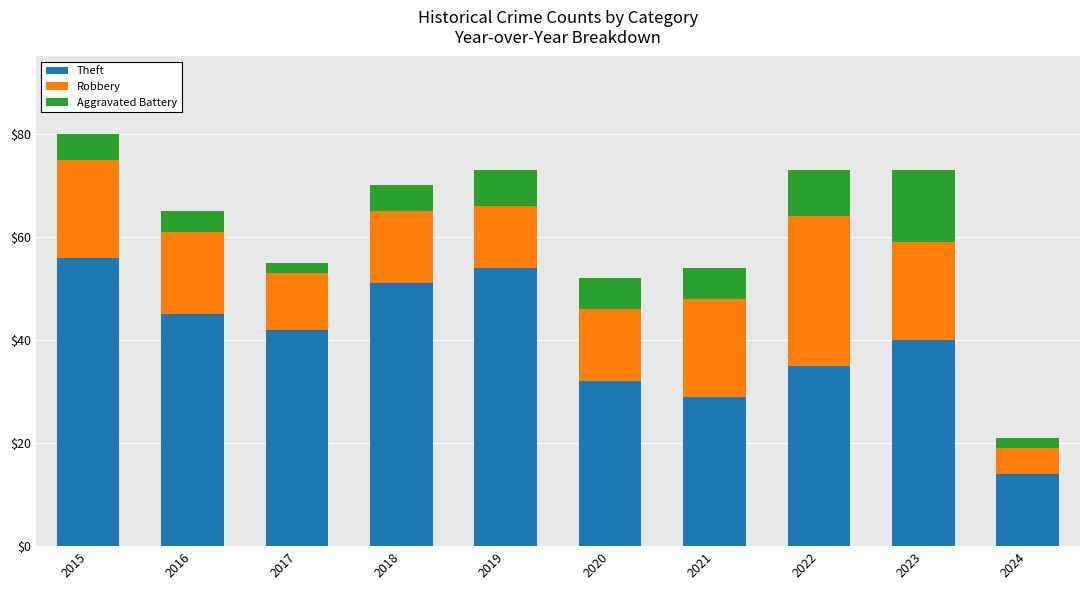

What is the total value across all series at 2018?

70